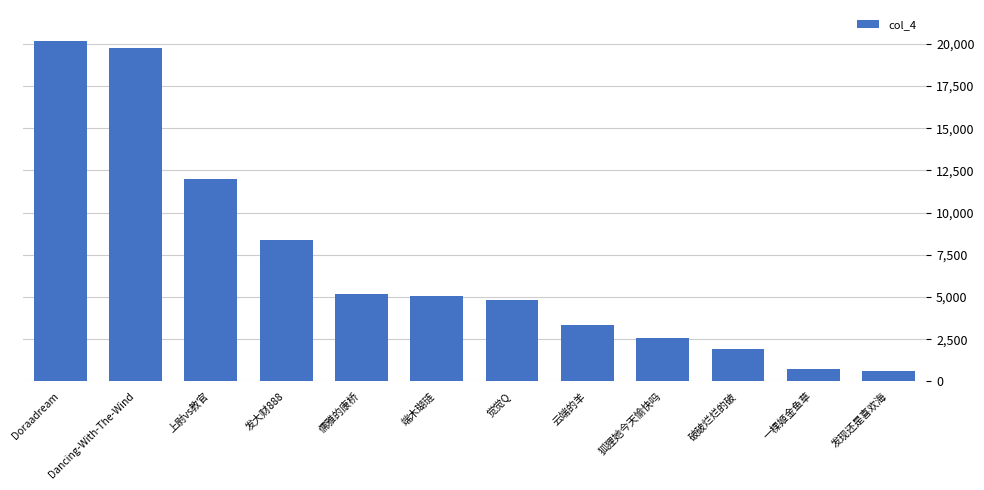

What is the minimum value shown in the chart?

631